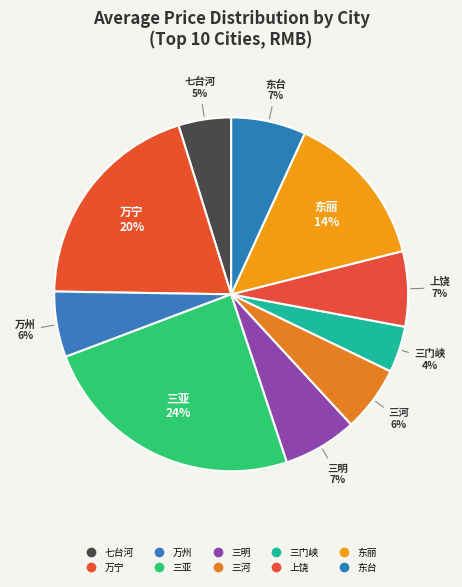

To the nearest percent, what is the difference between the 三亚 and 三河 slice percentages?

18%